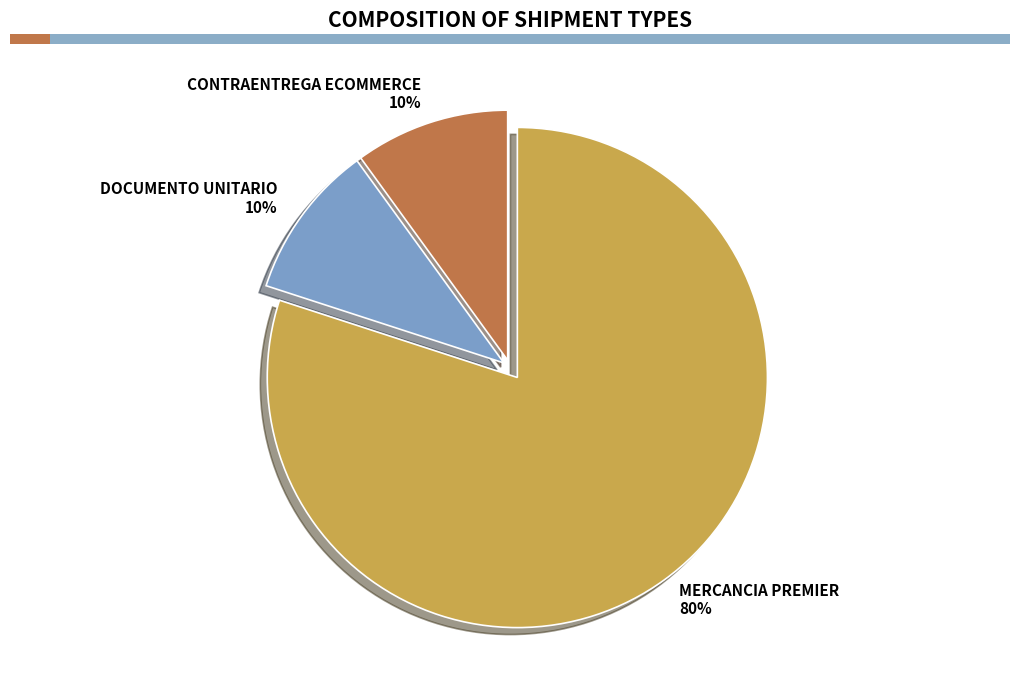

To the nearest percent, what is the difference between the largest and smallest slice percentages?

70%